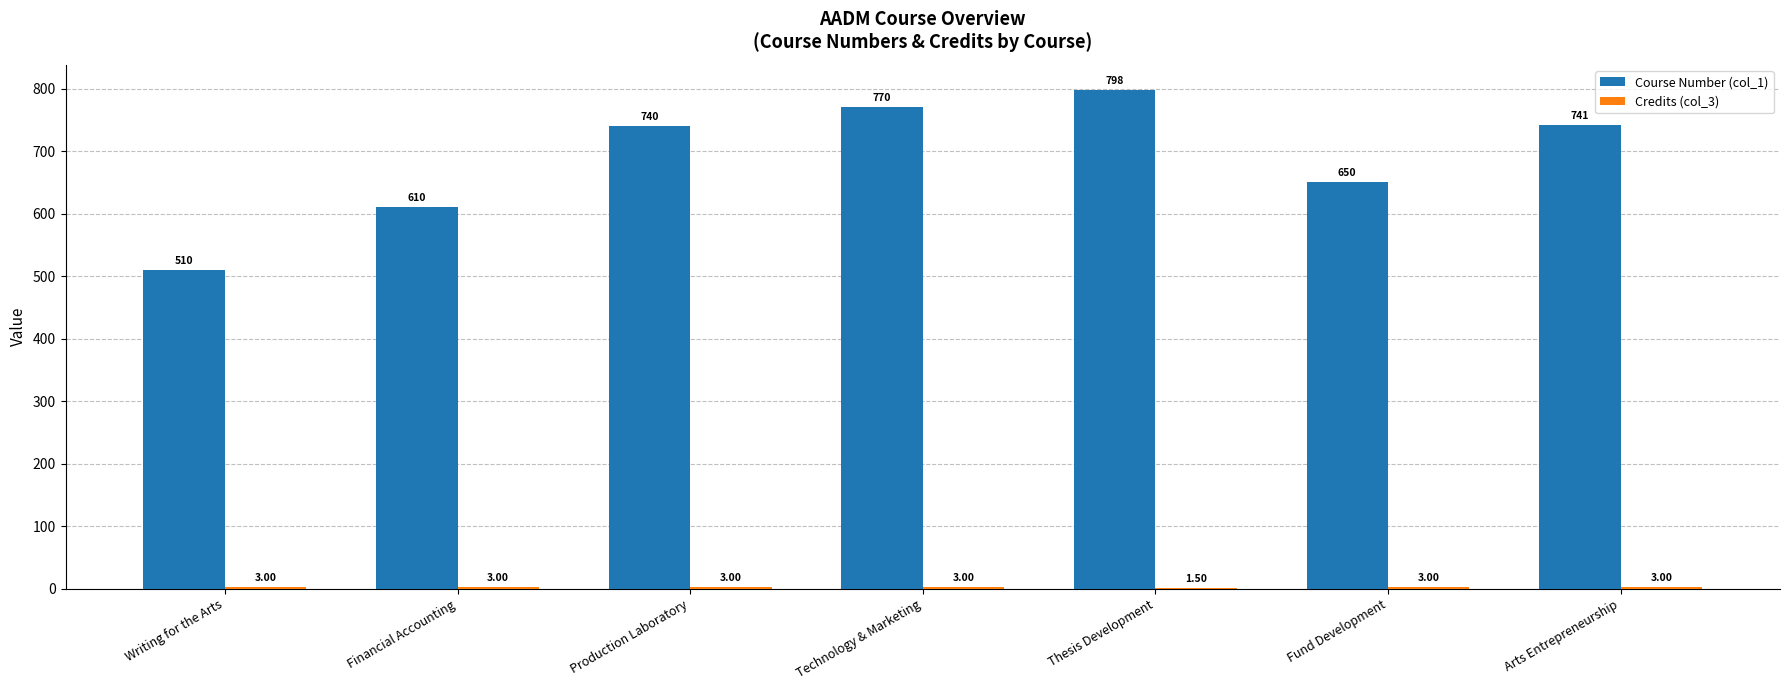

Between Writing for the Arts and Arts Entrepreneurship, which series saw the biggest shift?

Course Number (col_1)